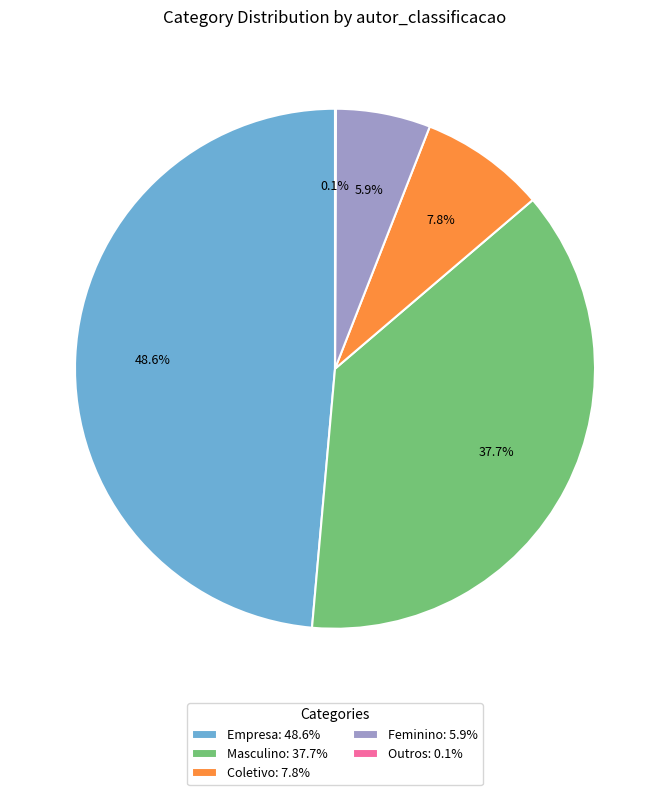

Does Coletivo account for over 50% of the chart?

No